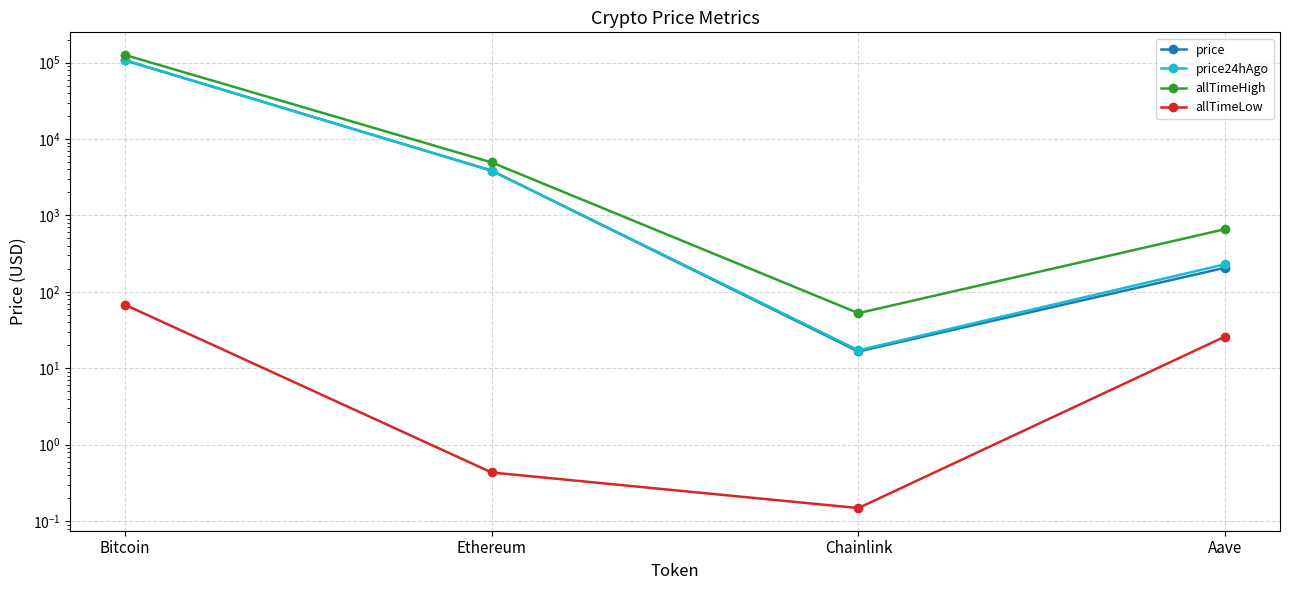

The price24hAgo series shows 51818.4 at Bitcoin. True or false?

False